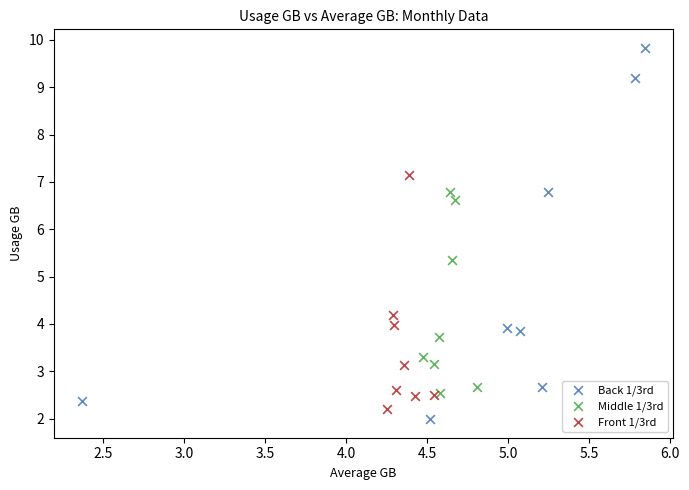

Which series has the largest Y range (max minus min)?

Back 1/3rd